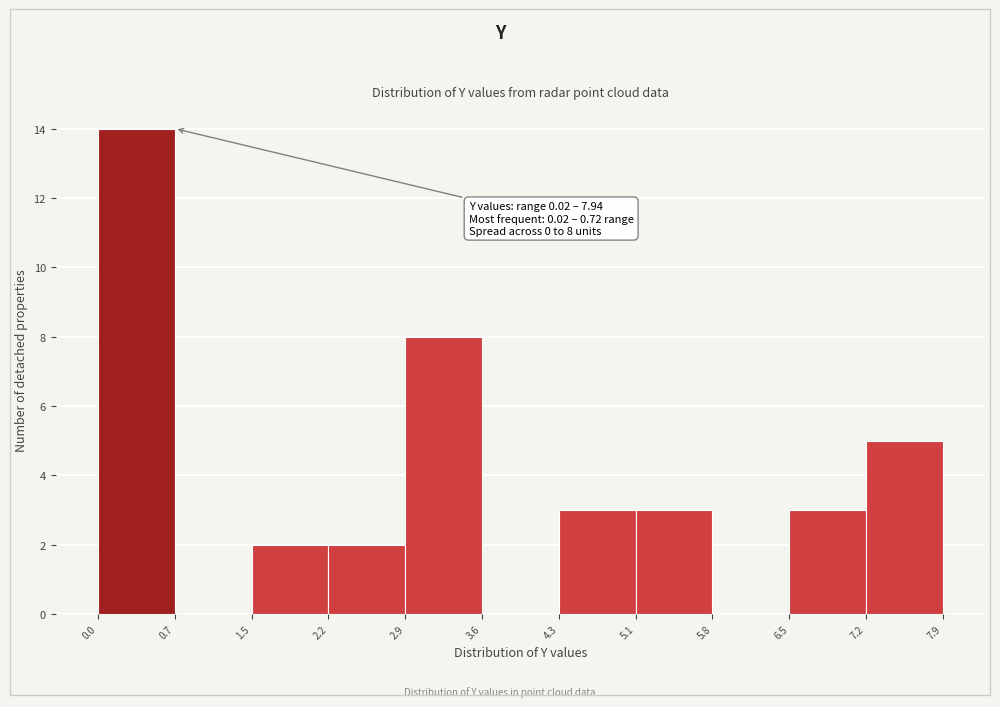

Which range on the x-axis has the tallest bar?

0.0 to 0.7